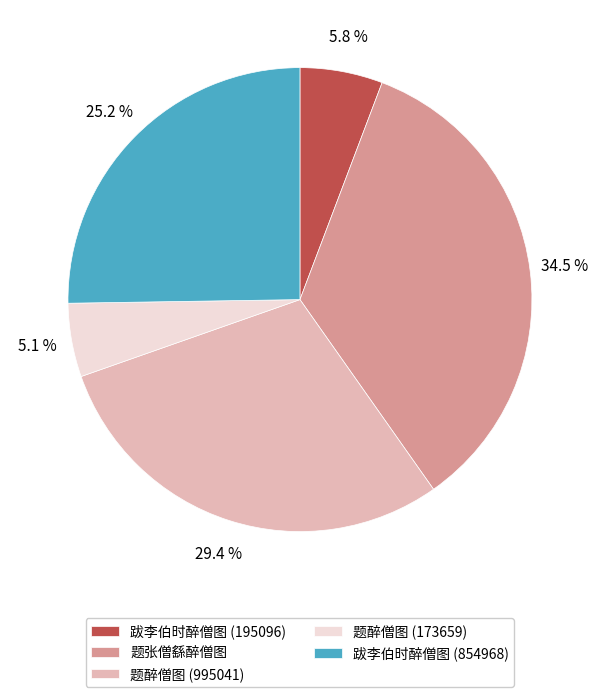

The 跋李伯时醉僧图 (854968) slice represents 37% of the pie. True or false?

False